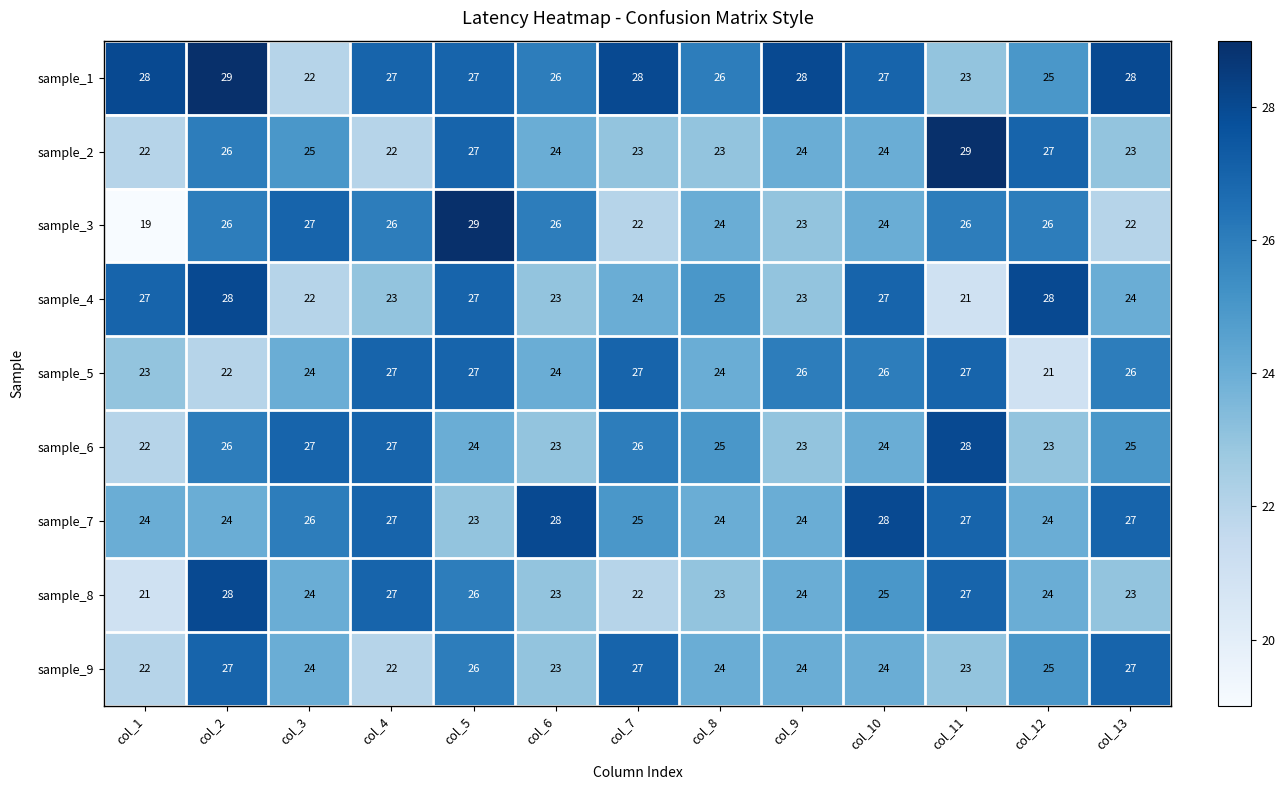

What is the difference between the highest and lowest values at col_11?

8